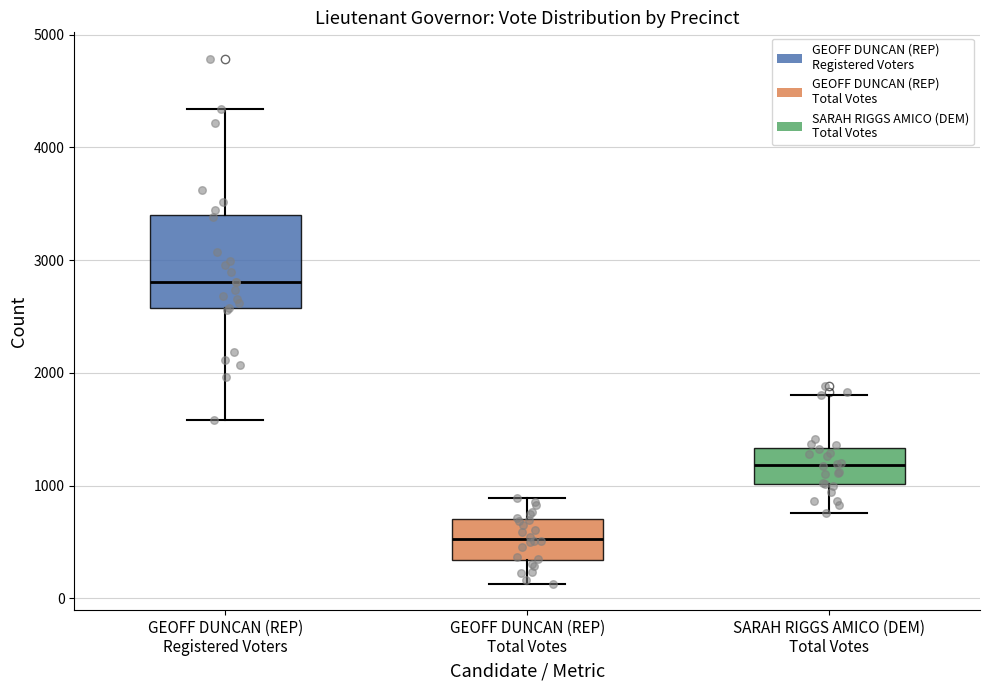

Which box is the tallest, from its lower edge to its upper edge?

GEOFF DUNCAN (REP) Registered Voters